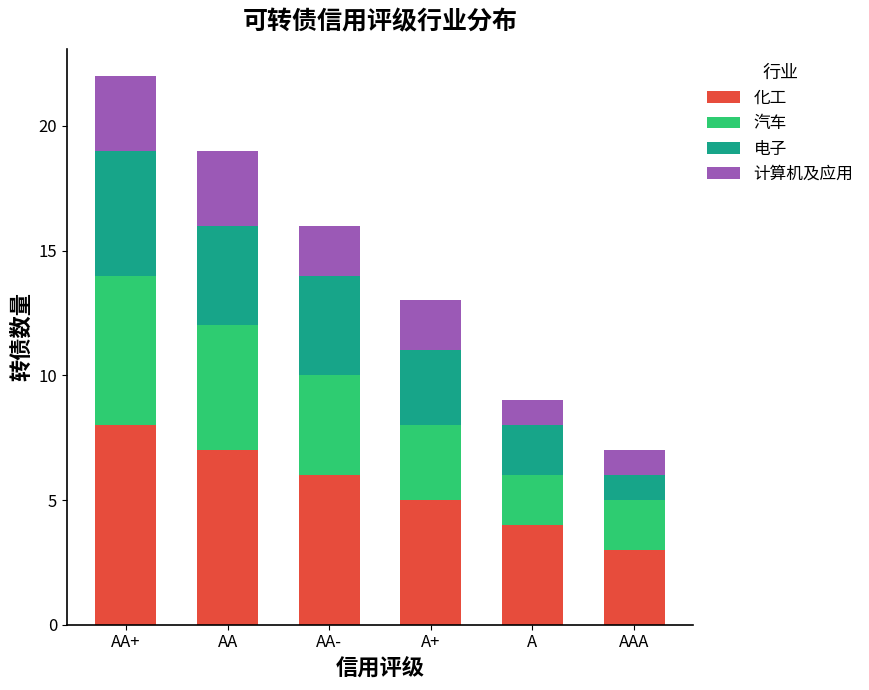

Read the 化工 value at AAA.

3